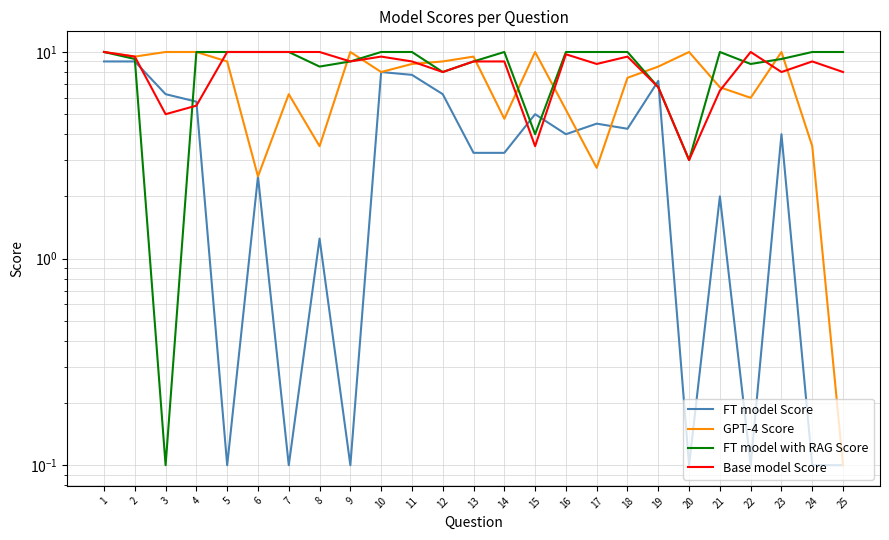

At how many categories does at least one series exceed 4?

25